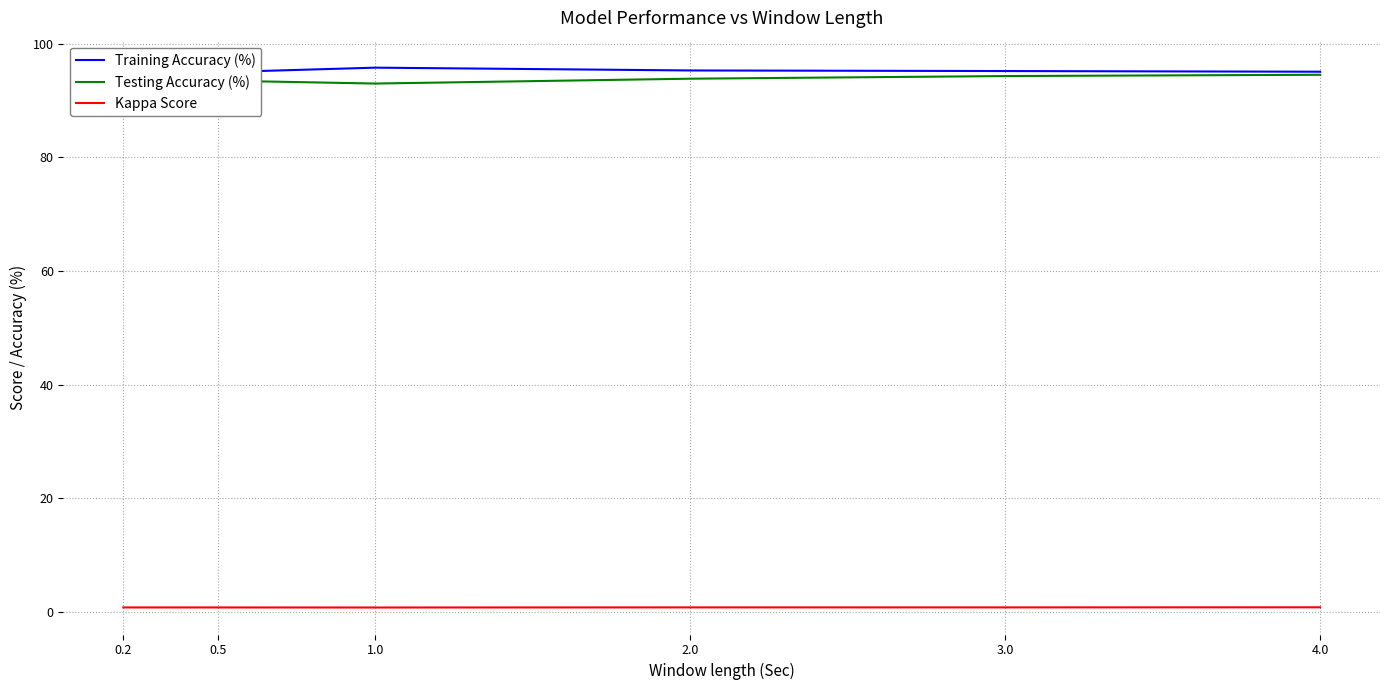

True or false: Testing Accuracy (%) has more than 0 points higher than both neighbors.

False